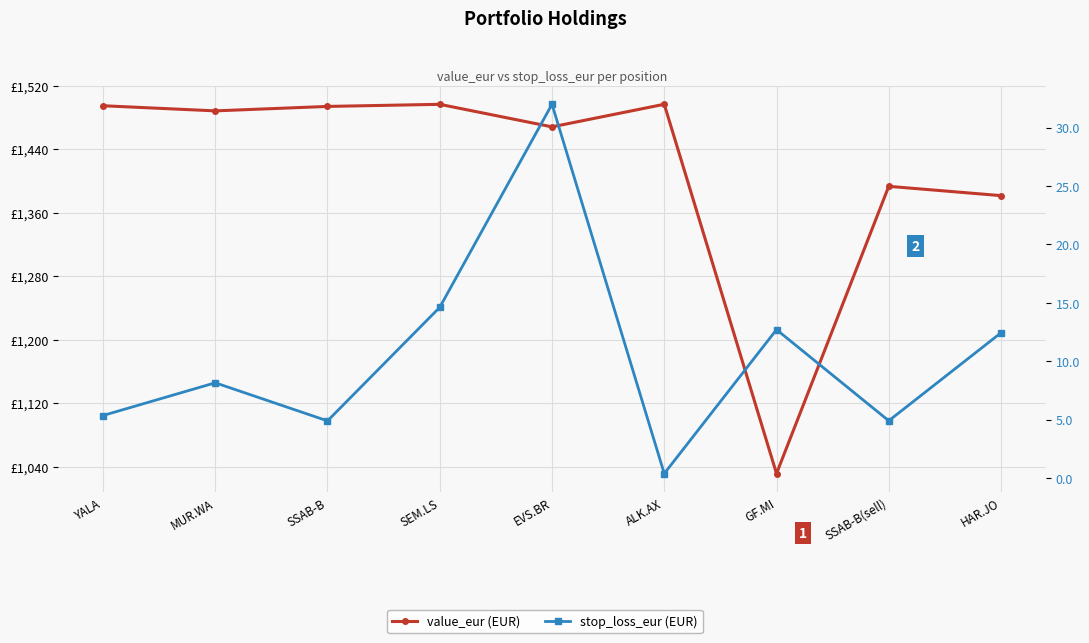

Between EVS.BR and SEM.LS, which is larger?

SEM.LS